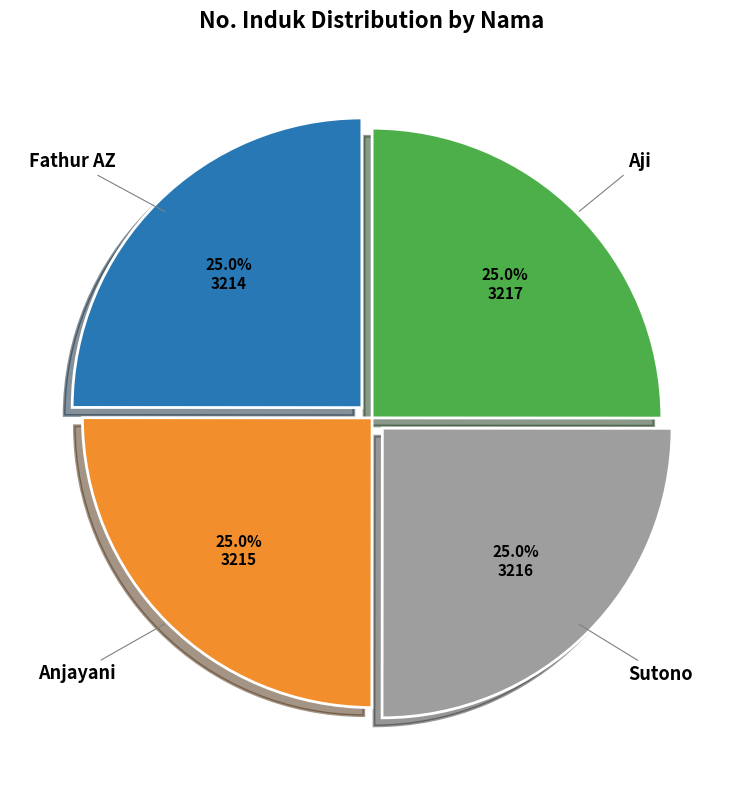

Does any single category account for the majority?

No